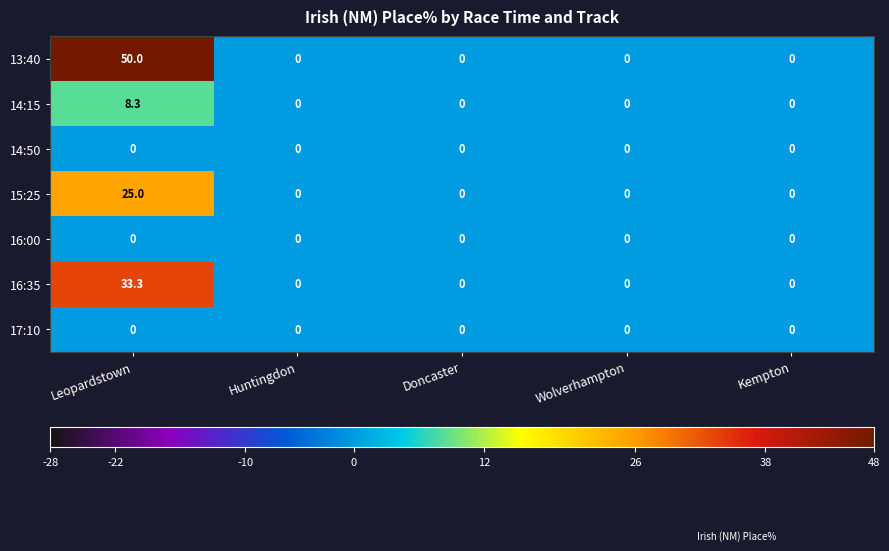

How many series are shown in this chart?

7